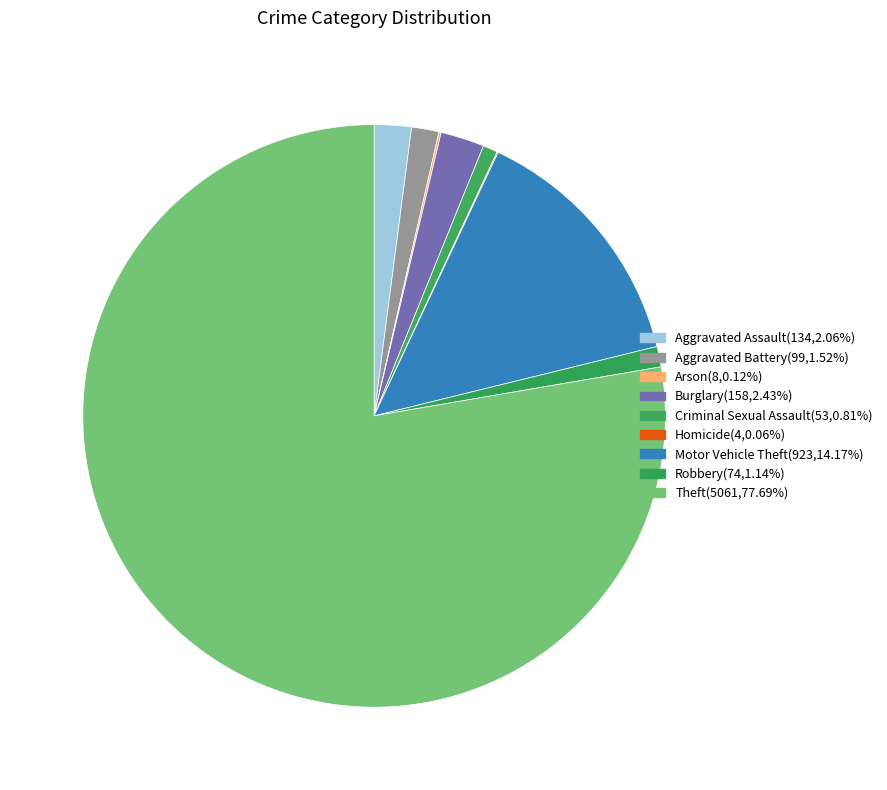

Which slice is the largest?

Theft